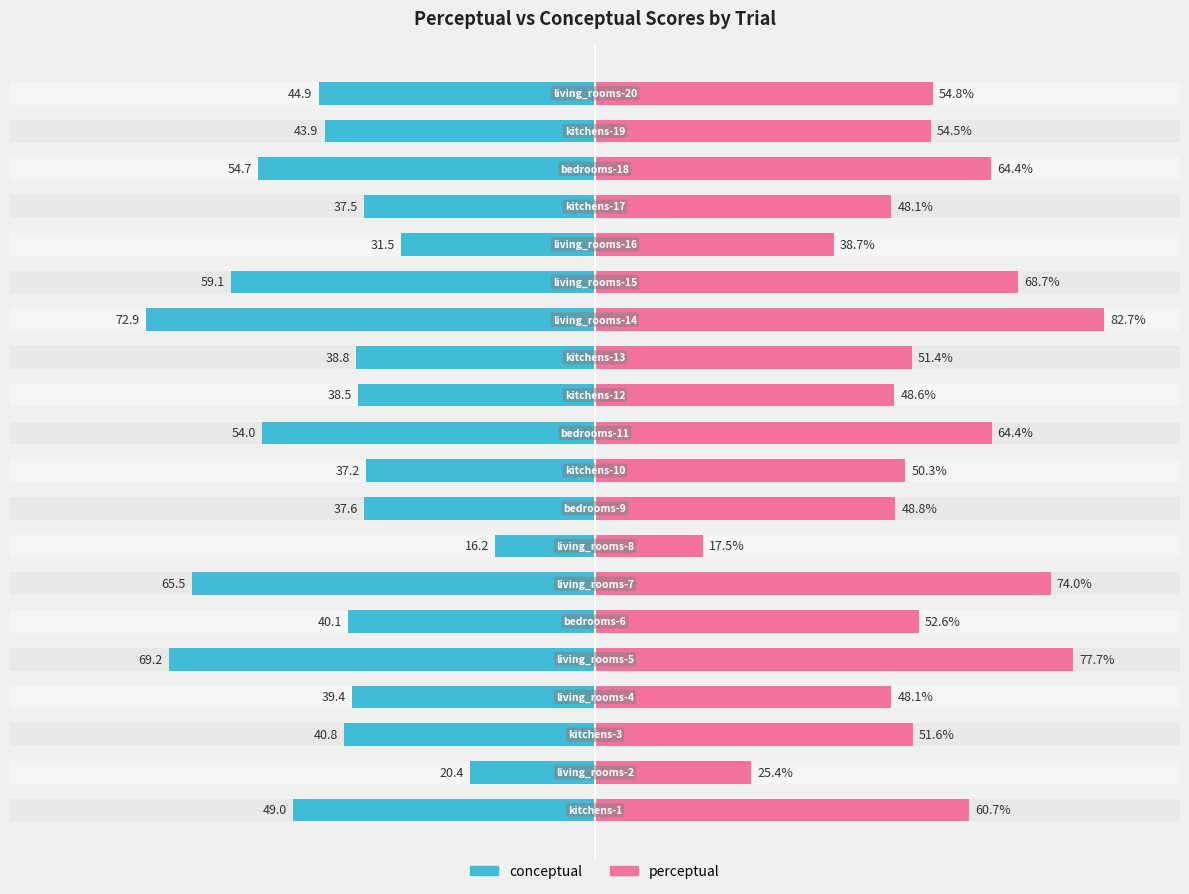

How many groups of bars are there?

20